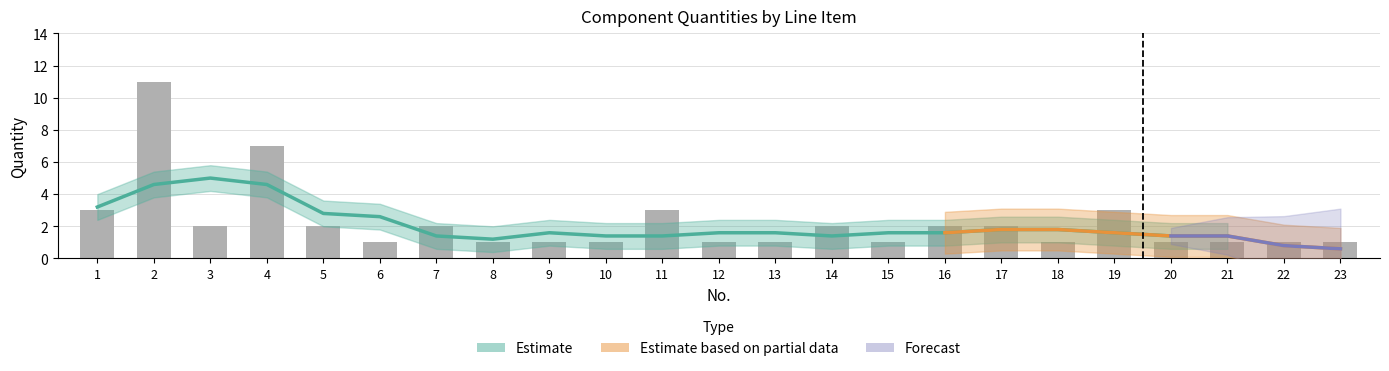

Is it true that the value at 10 is 1?

True